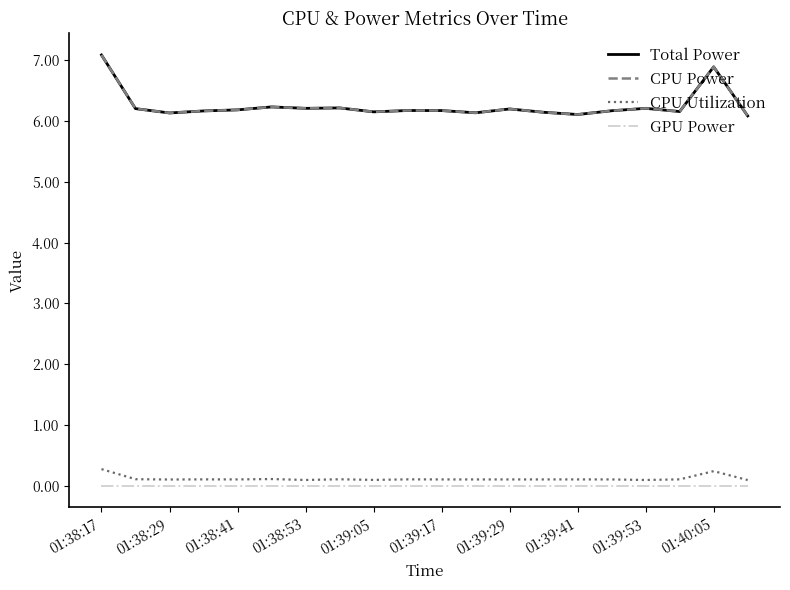

True or false: CPU Utilization and CPU Power intersect in this chart.

False